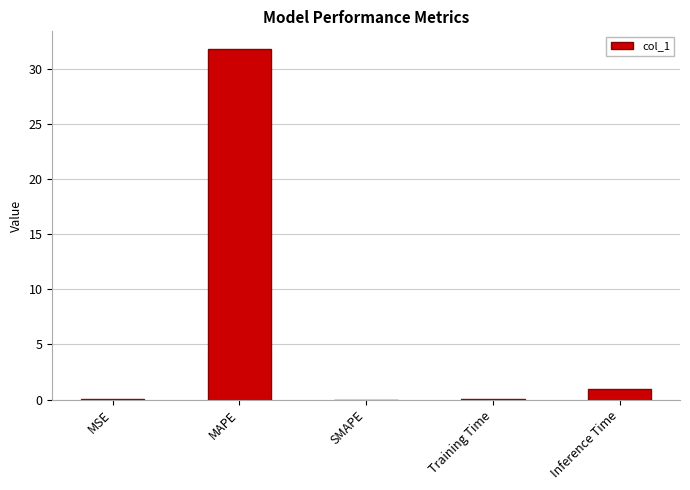

Which label corresponds to the largest value in the chart?

MAPE